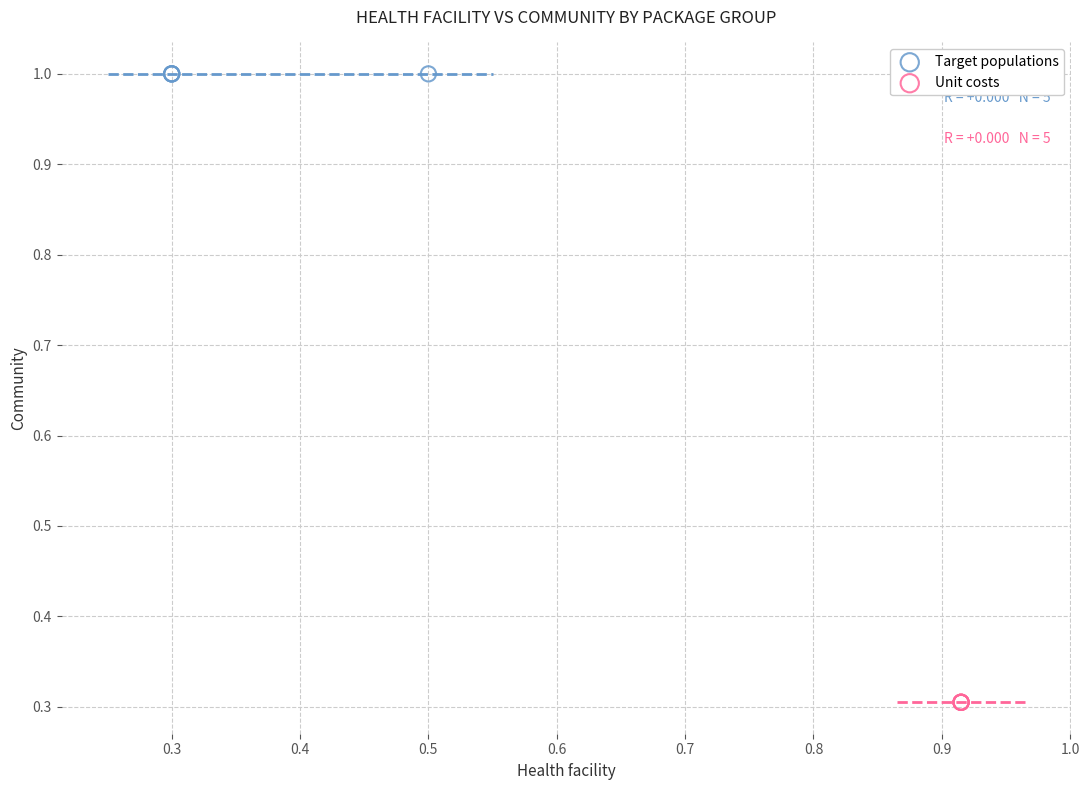

Which series contains the lowest Y value?

Unit costs